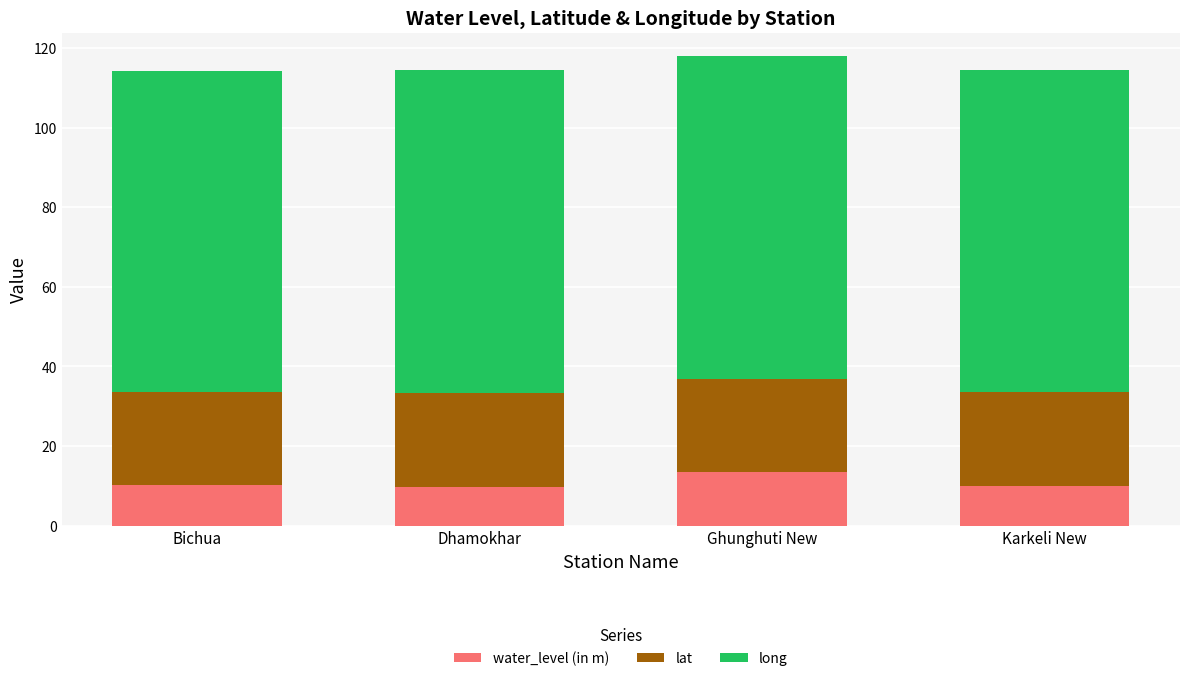

Which category has the highest value in the water_level (in m) series?

Ghunghuti New